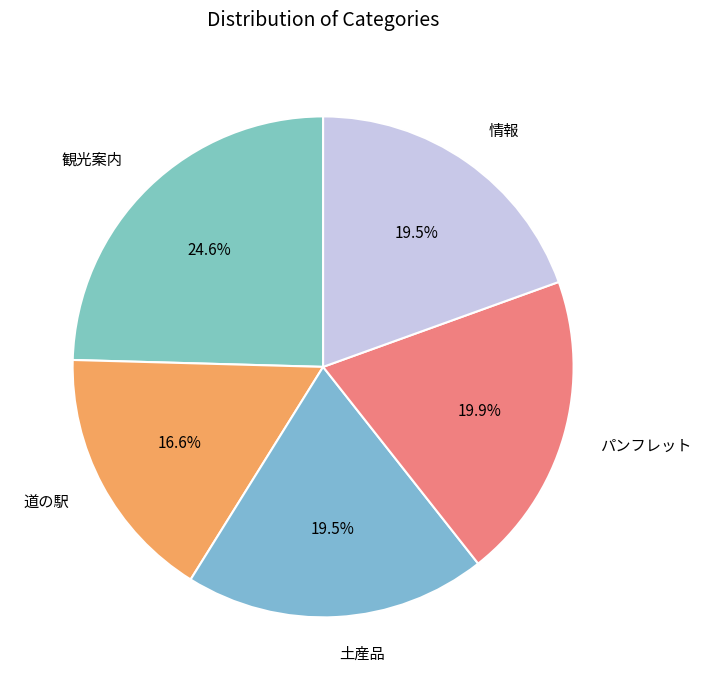

What is the largest slice in the pie chart?

観光案内